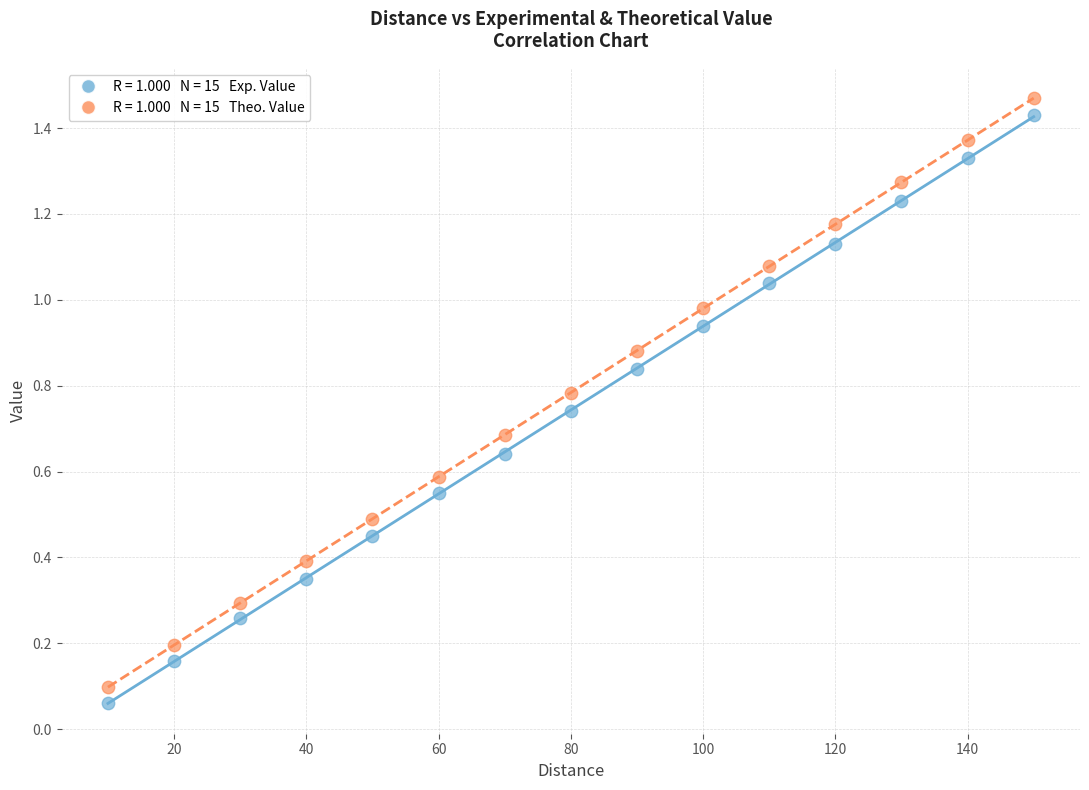

Across all data points, what is the range of X values (max minus min)?

140.0